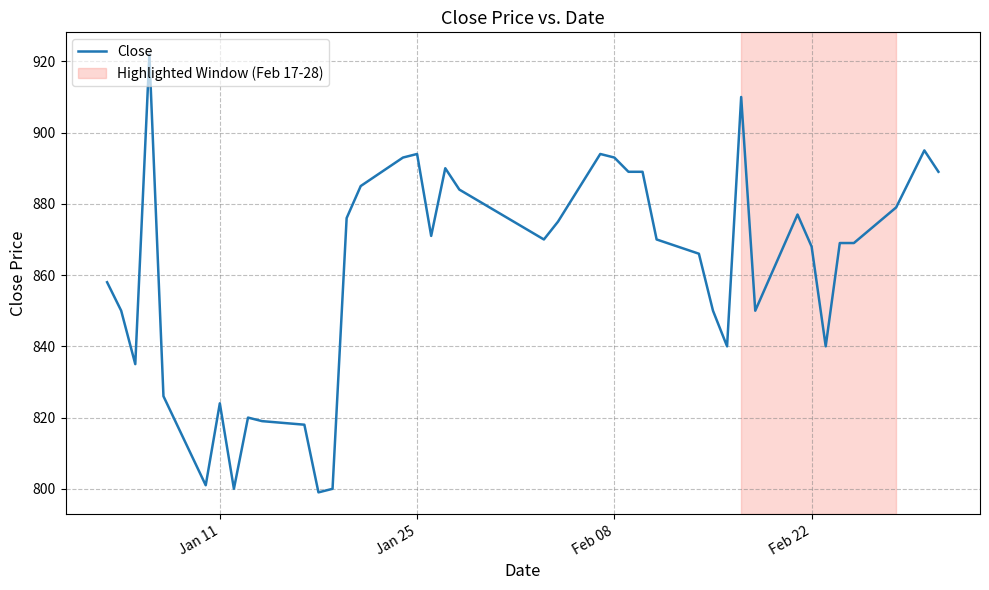

What is the minimum value shown in the chart?

799